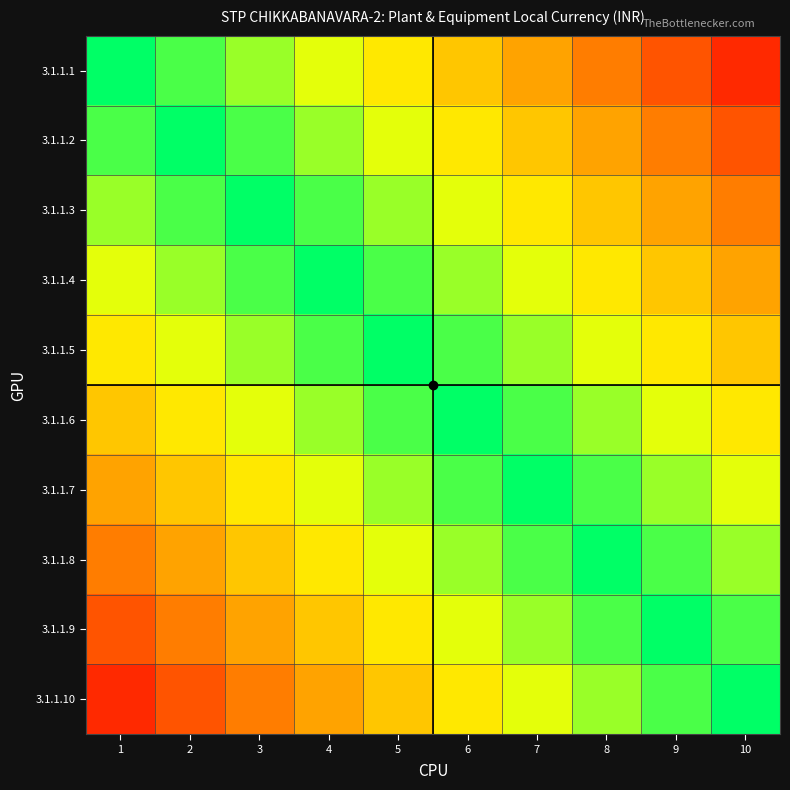

List the series in order of their peak value, highest first.

3.1.1.1, 3.1.1.2, 3.1.1.3, 3.1.1.4, 3.1.1.5, 3.1.1.6, 3.1.1.7, 3.1.1.8, 3.1.1.9, 3.1.1.10